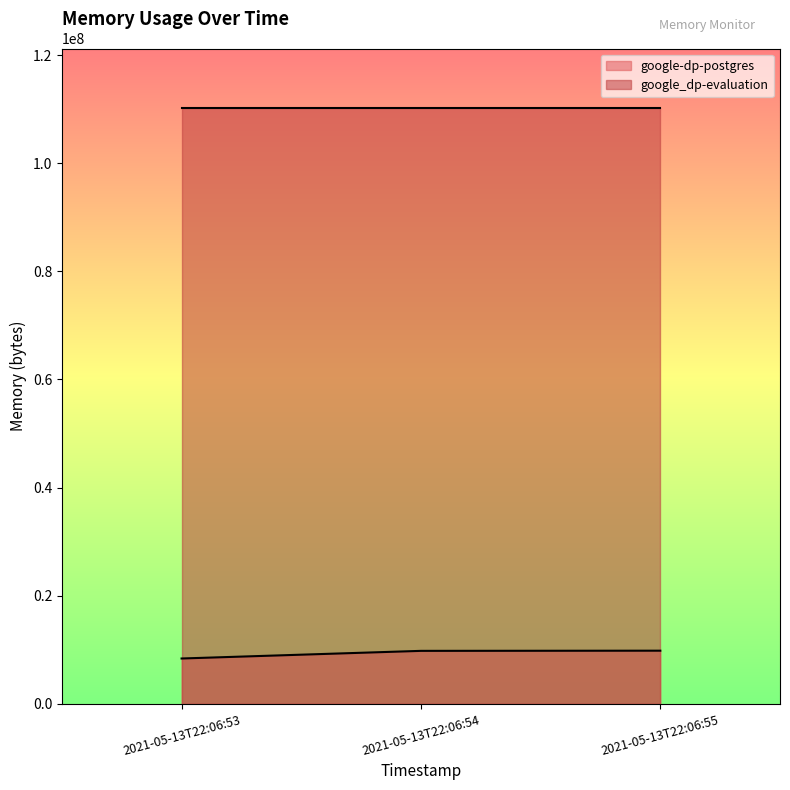

Reading right to left, extract all data points from this chart.

2021-05-13T22:06:55=9834496	2021-05-13T22:06:54=9801728	2021-05-13T22:06:53=8388608